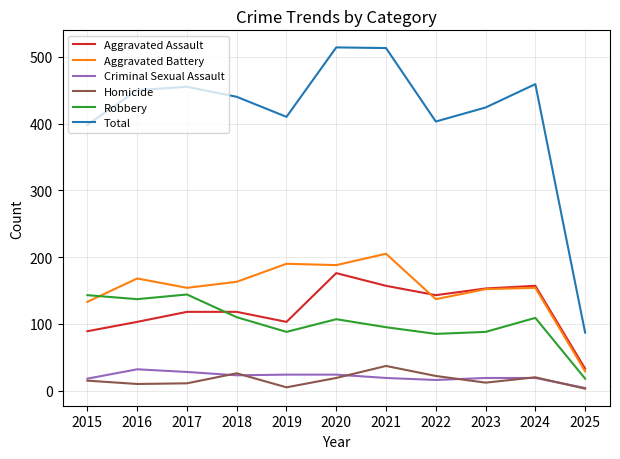

Which category has the highest value in the Aggravated Assault series?

2020